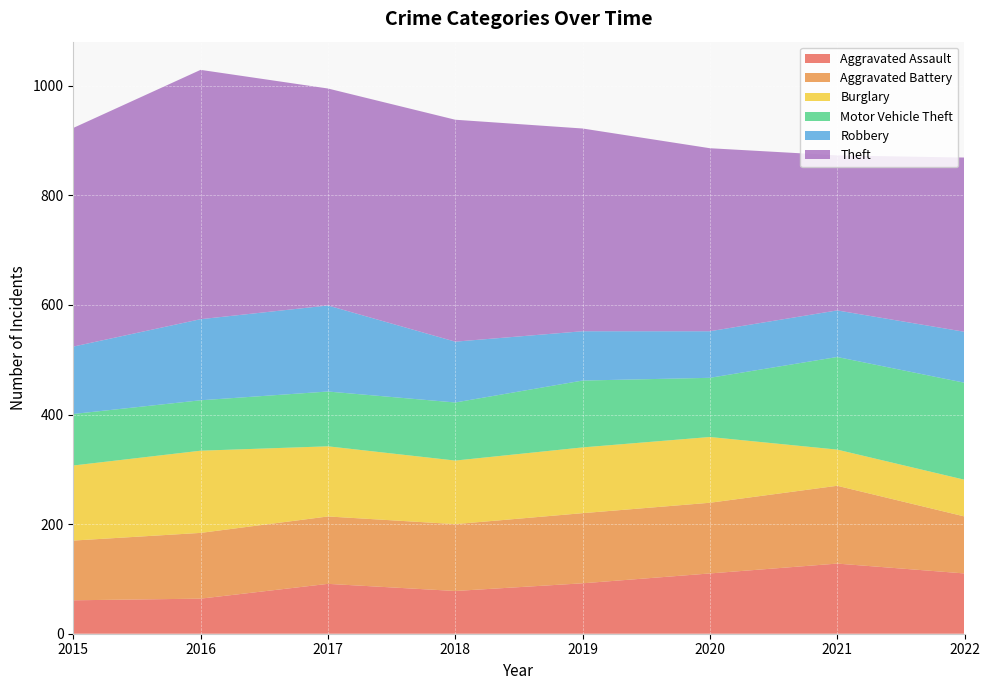

Reading left to right, transcribe all the data shown in this chart.

Aggravated Assault: 2015=61	2016=64	2017=91	2018=78	2019=92	2020=110	2021=128	2022=110
Aggravated Battery: 2015=109	2016=120	2017=123	2018=122	2019=128	2020=129	2021=142	2022=104
Burglary: 2015=137	2016=150	2017=128	2018=116	2019=120	2020=120	2021=66	2022=67
Motor Vehicle Theft: 2015=94	2016=92	2017=100	2018=106	2019=122	2020=108	2021=169	2022=177
Robbery: 2015=123	2016=148	2017=157	2018=111	2019=90	2020=85	2021=85	2022=93
Theft: 2015=399	2016=455	2017=396	2018=405	2019=370	2020=334	2021=283	2022=318